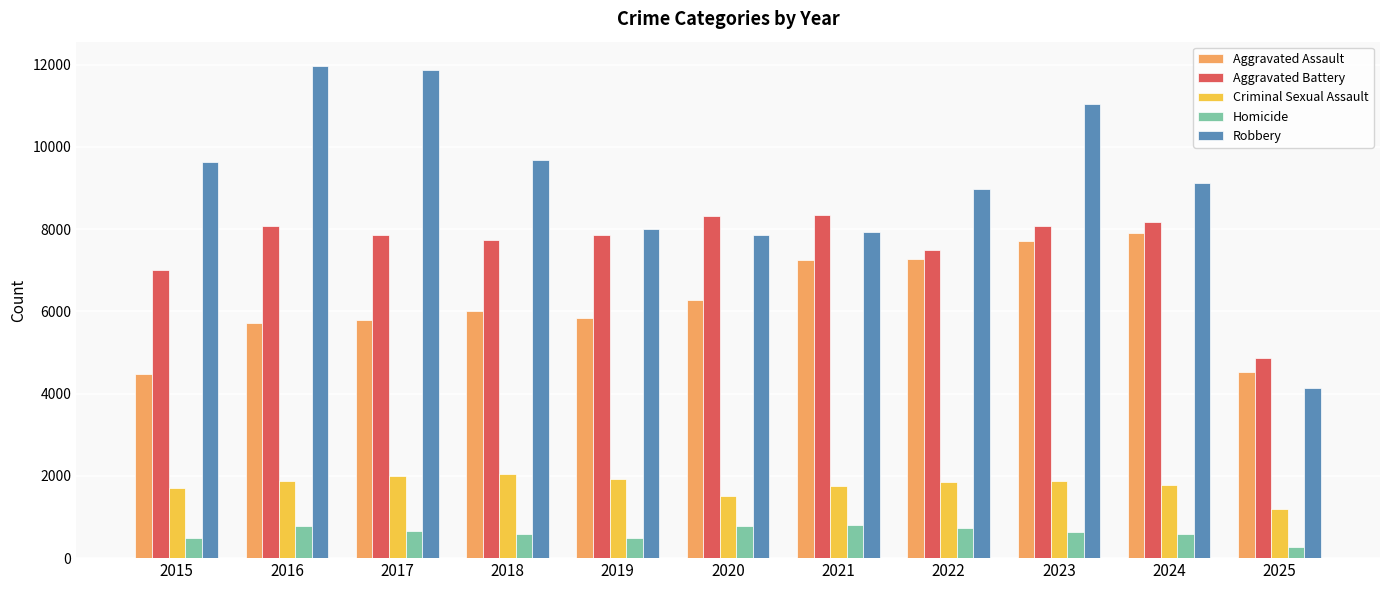

At which label is Aggravated Battery closest to 6601?

2015